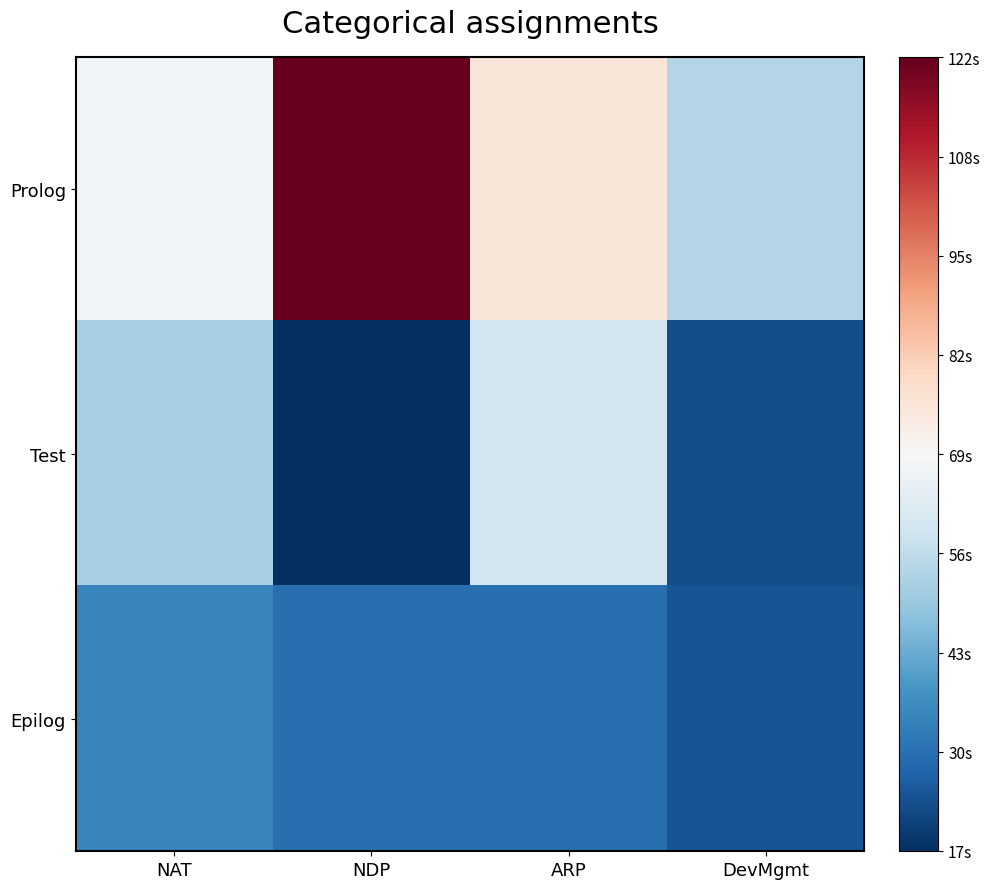

How many distinct data groups are displayed?

3